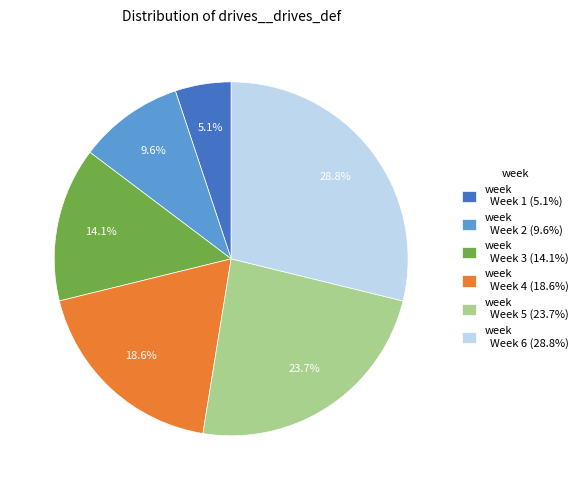

What is the ratio of the value at week Week 5 (23.7%) to the value at week Week 2 (9.6%)?

2.5